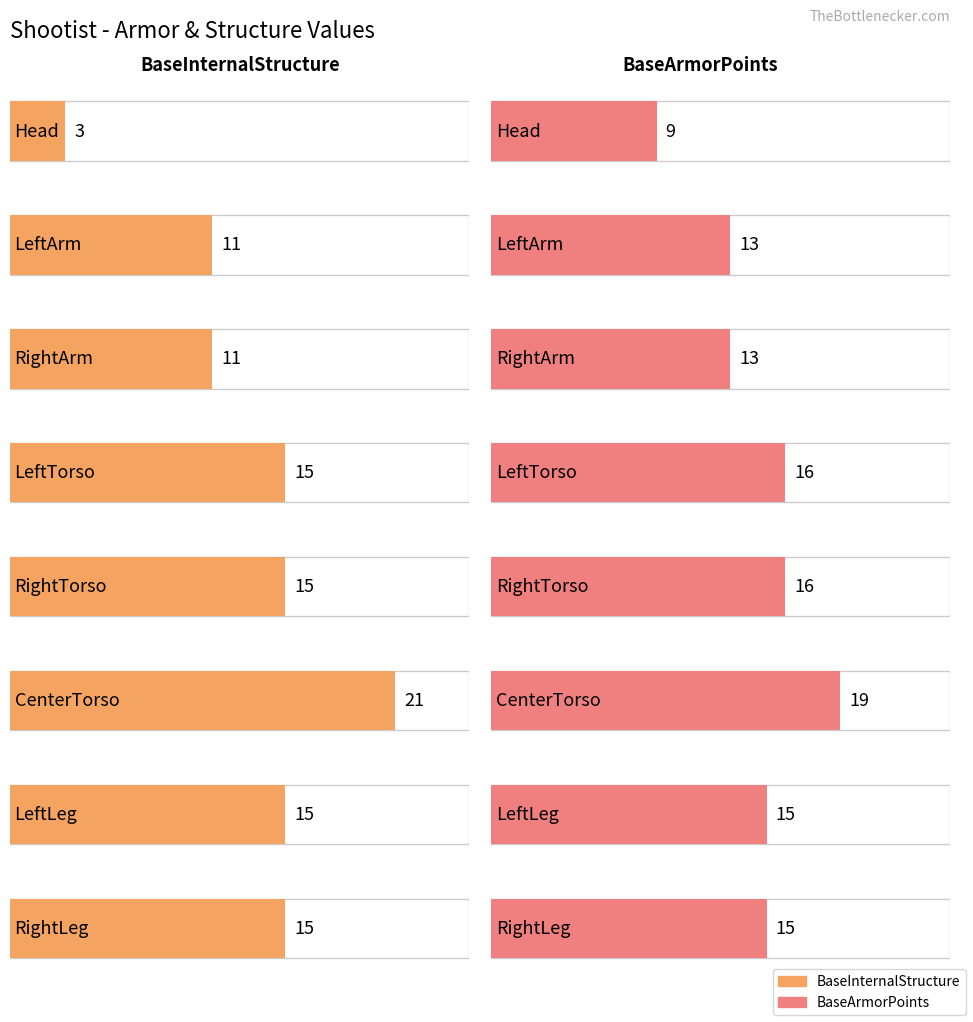

The BaseInternalStructure series shows 11 at RightArm. True or false?

True